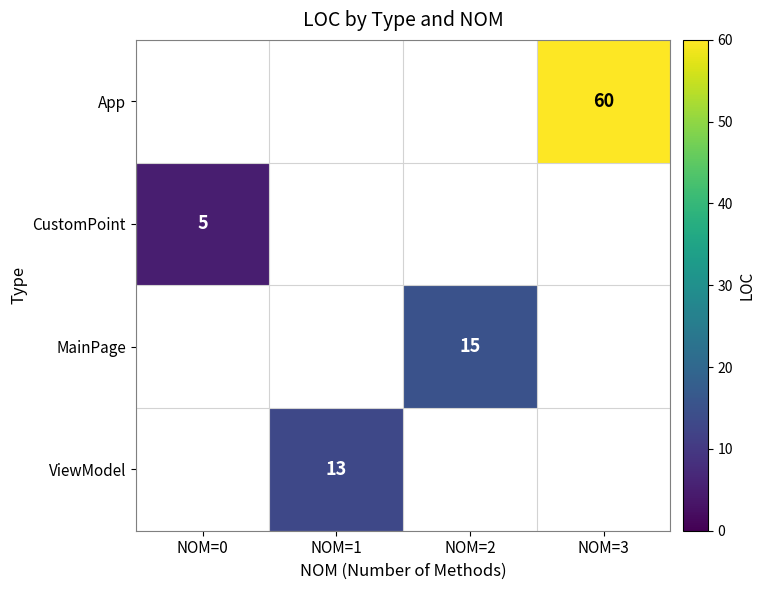

True or false: CustomPoint has a value of 2 at NOM=0.

False